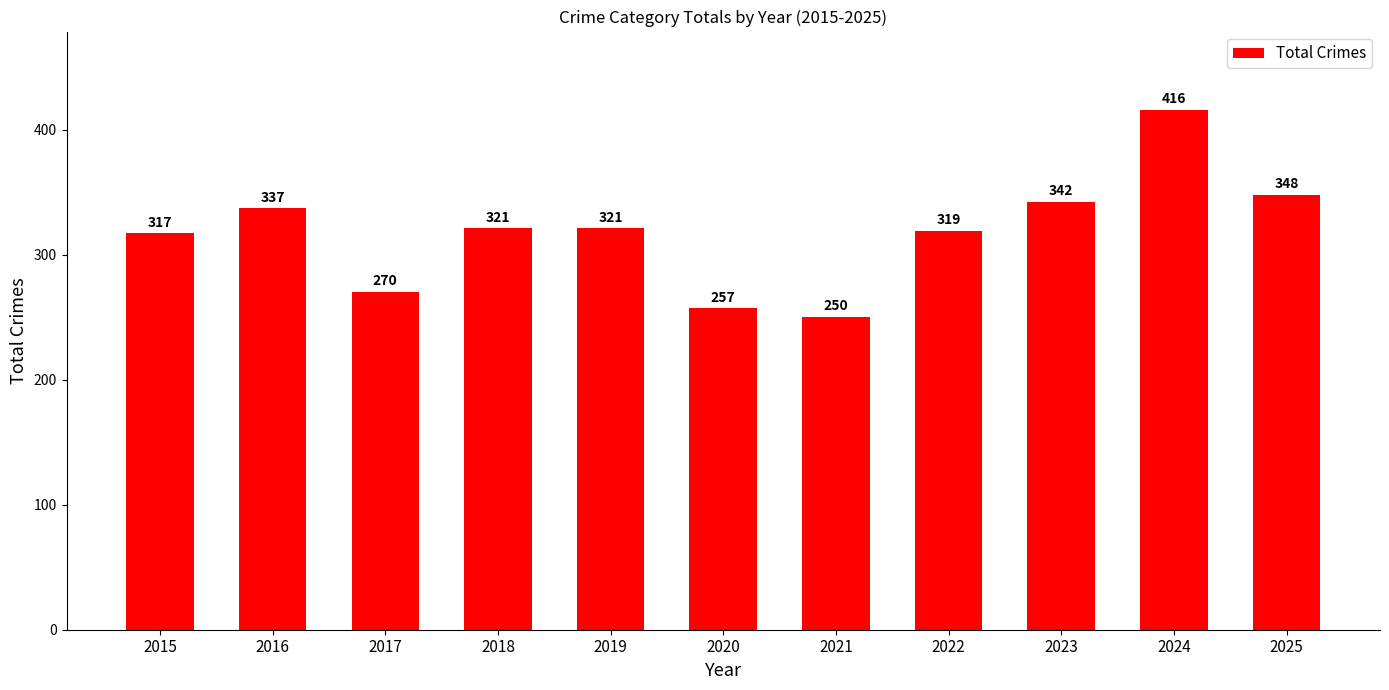

Which label corresponds to the largest value in the chart?

2024